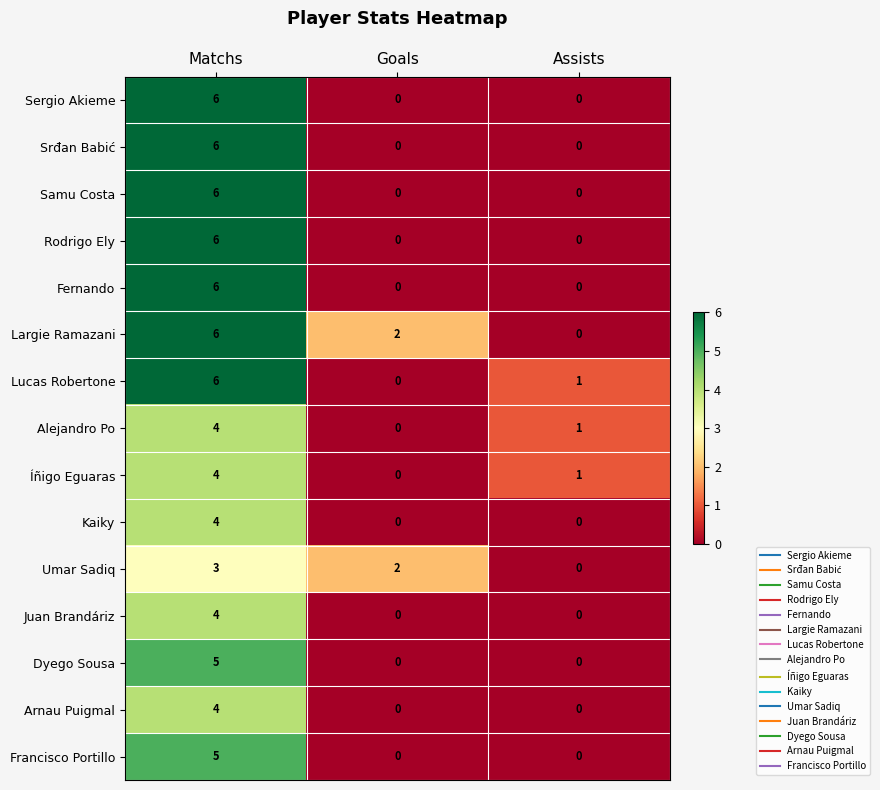

What is the maximum value shown in the chart?

6